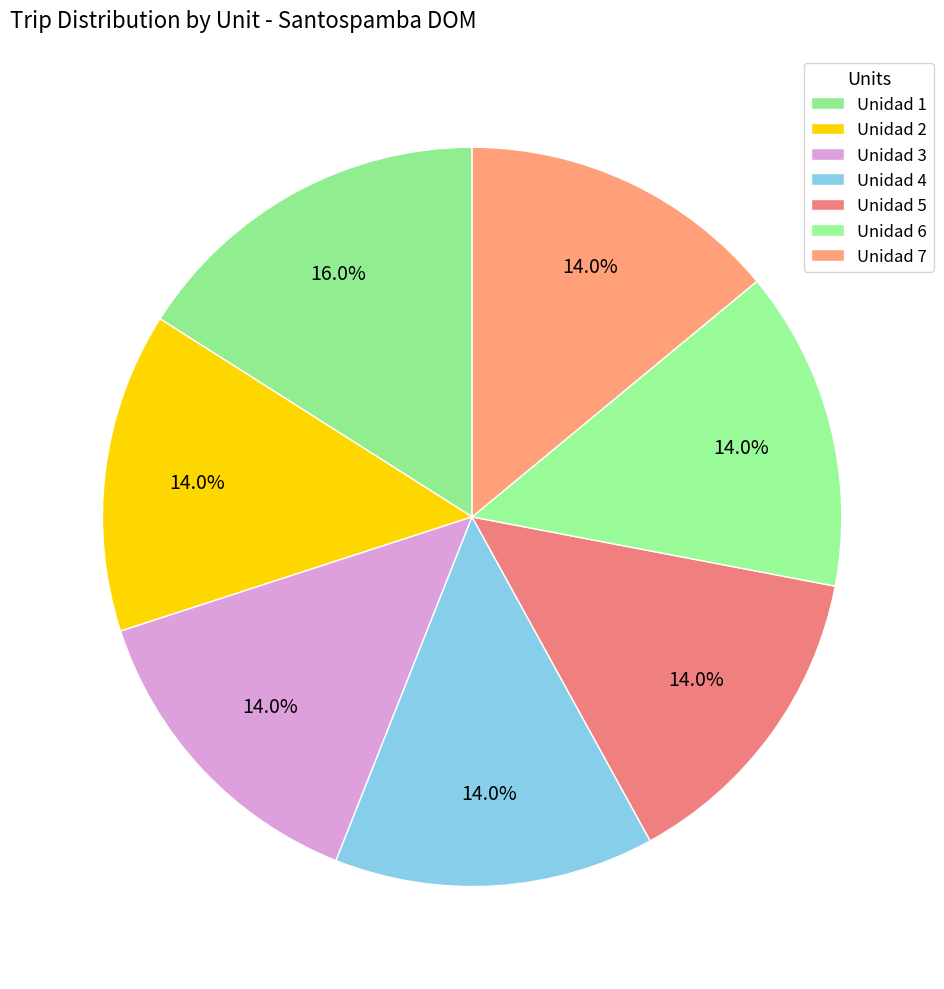

What percentage do Unidad 5 and Unidad 1 together represent?

30.0%